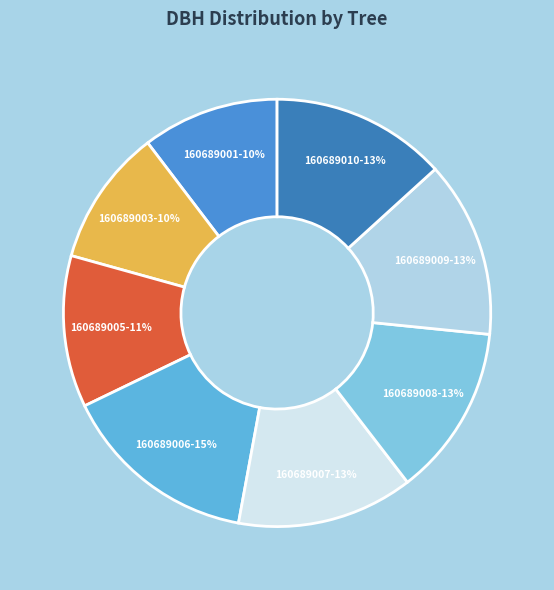

What percentage is the 160689005 slice, to the nearest percent?

11%